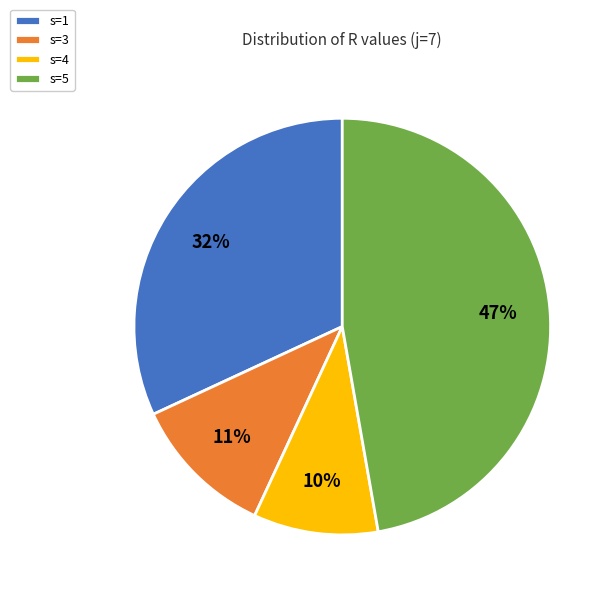

To the nearest percent, what is the combined percentage of s=1 and s=4?

42%